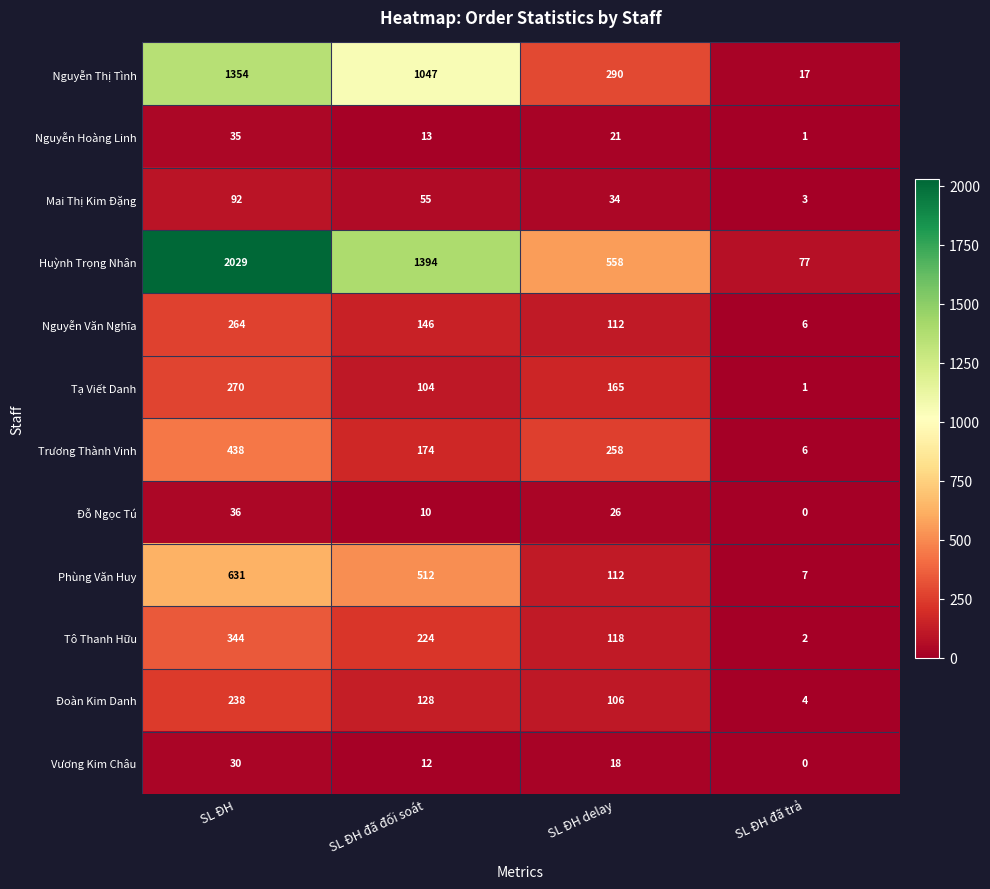

Is it true that Tô Thanh Hữu equals 3 at SL ĐH đã trả?

False